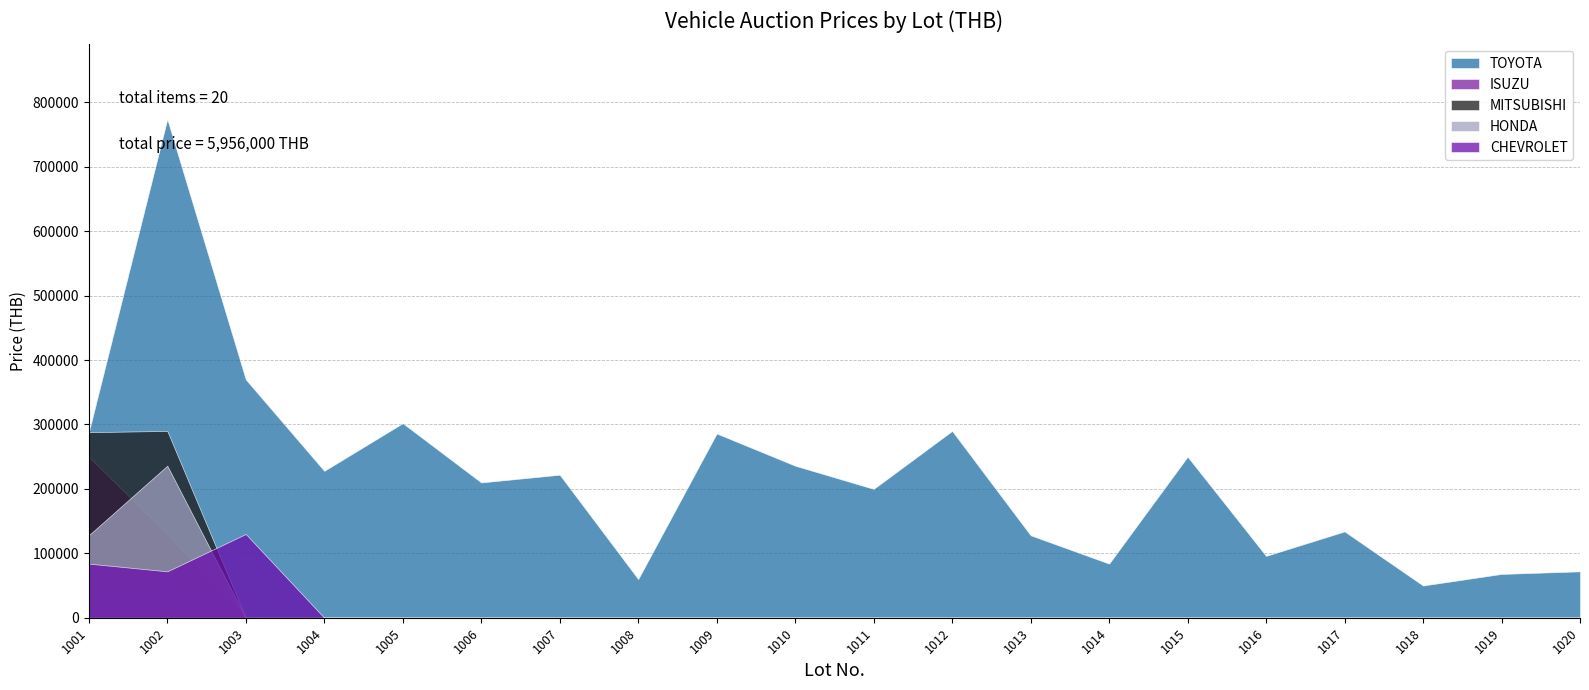

What is the difference between the maximum and minimum values in the CHEVROLET series?

130000